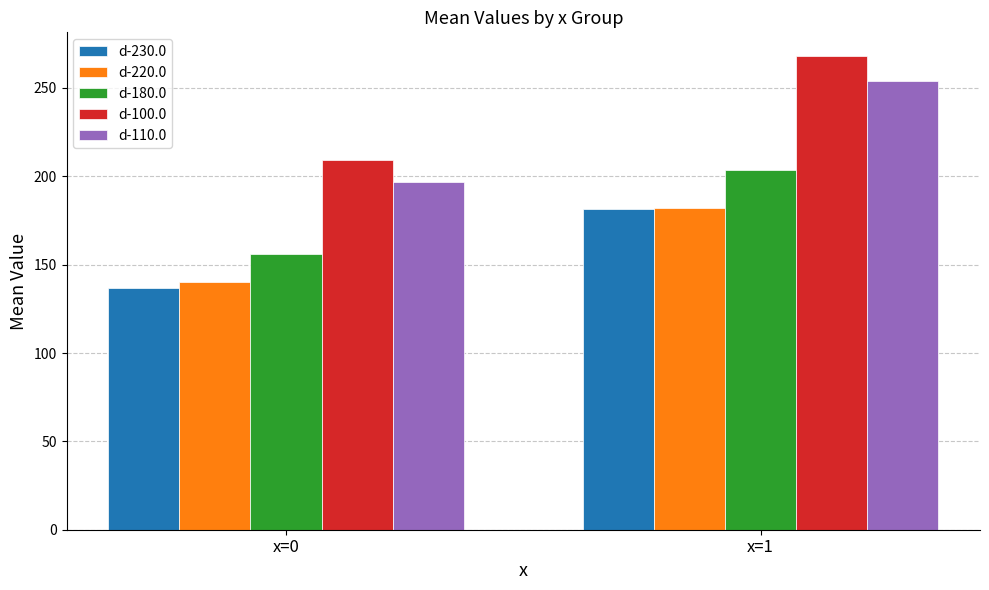

The value of d-230.0 at x=1 is 181.6. True or false?

True